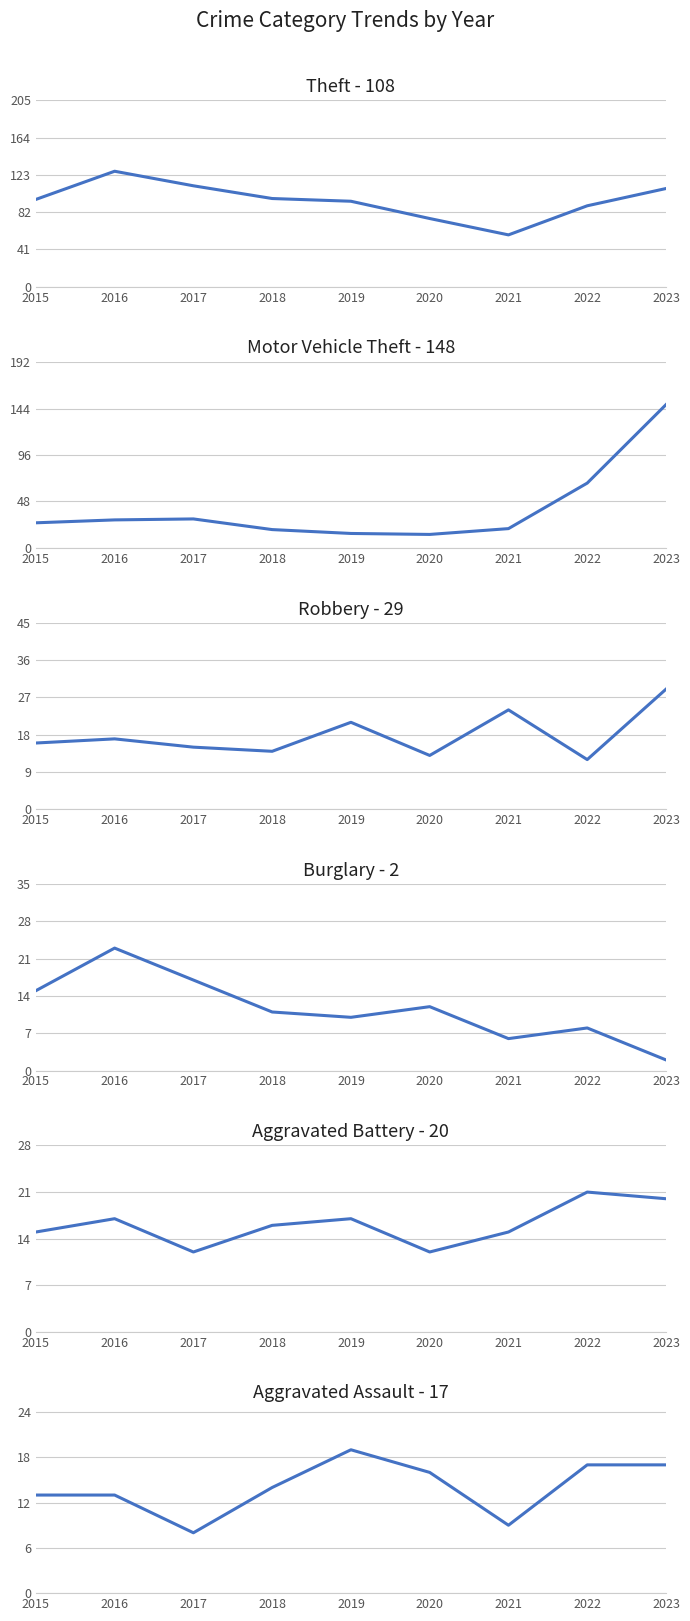

Reading right to left, transcribe all the data shown in this chart.

Theft: 108	89	57	75	94	97	111	127	96
Motor Vehicle Theft: 148	67	20	14	15	19	30	29	26
Robbery: 29	12	24	13	21	14	15	17	16
Burglary: 2	8	6	12	10	11	17	23	15
Aggravated Battery: 20	21	15	12	17	16	12	17	15
Aggravated Assault: 17	17	9	16	19	14	8	13	13